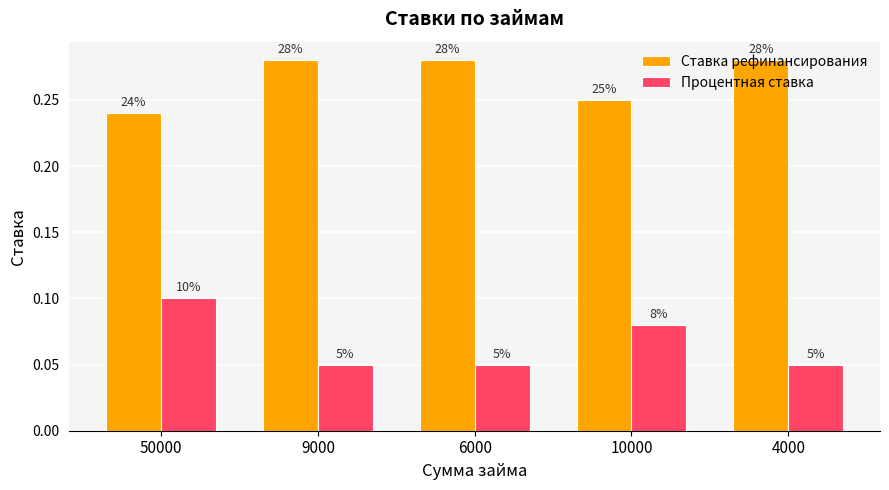

Rank the series at 6000 from lowest to highest value.

Процентная ставка, Ставка рефинансирования